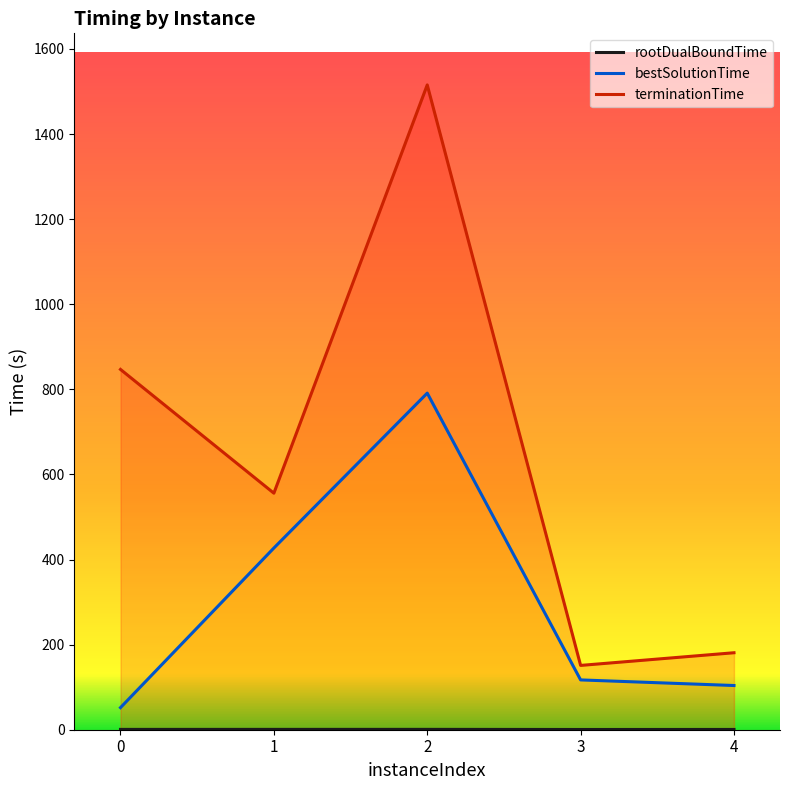

True or false: terminationTime and bestSolutionTime intersect in this chart.

False